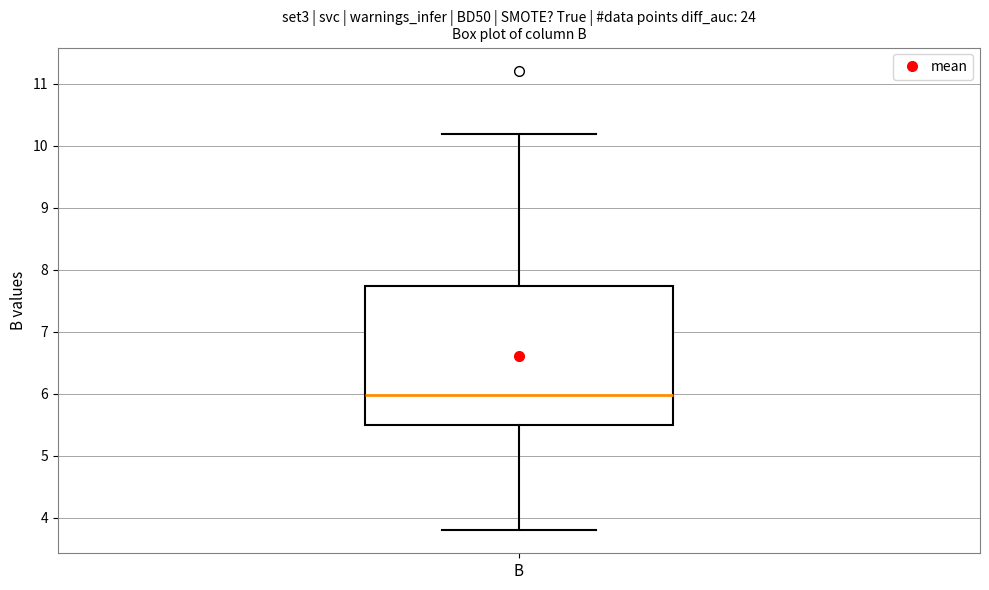

Transcribe this box plot: give where the median line is, the range the box spans, and where the two whiskers end, as read against the y-axis. The values are not printed on the chart, so give them approximately, as read against the axis.

median 6.0, box 5.5 to 7.7, whiskers 3.8 to 10.2